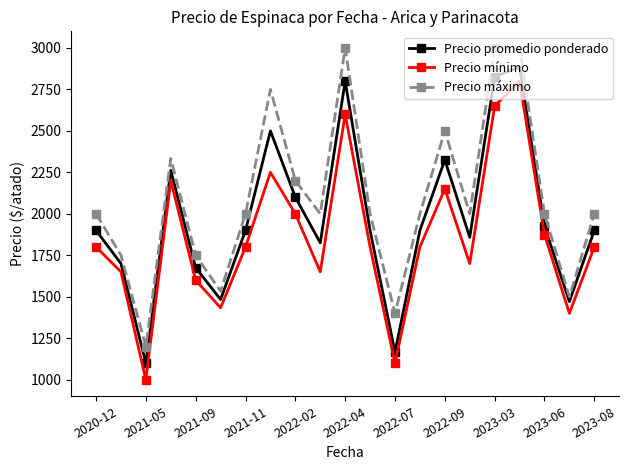

Which series has the largest total across all categories?

Precio máximo